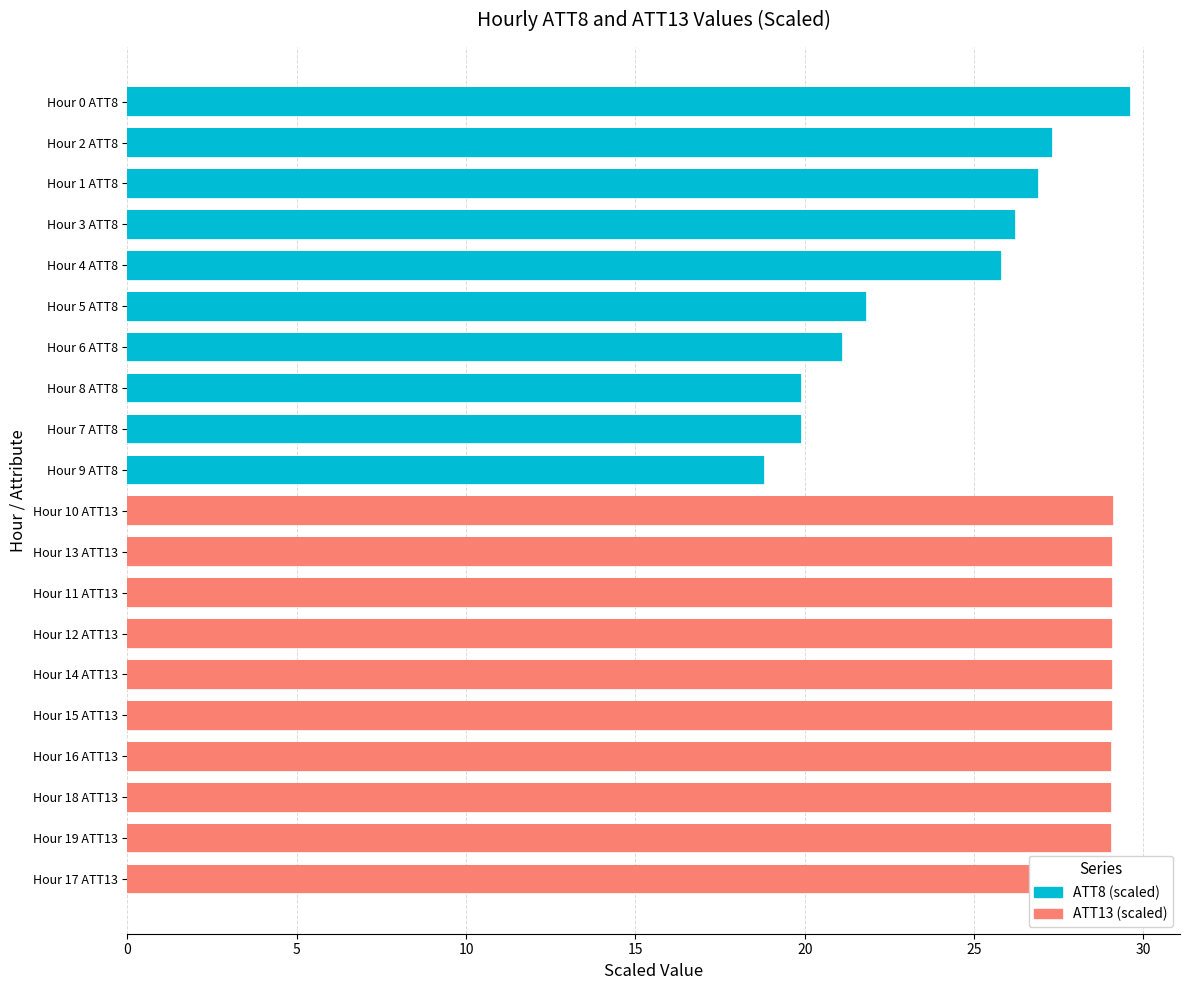

What is the minimum value for ATT13 (scaled)?

29.0